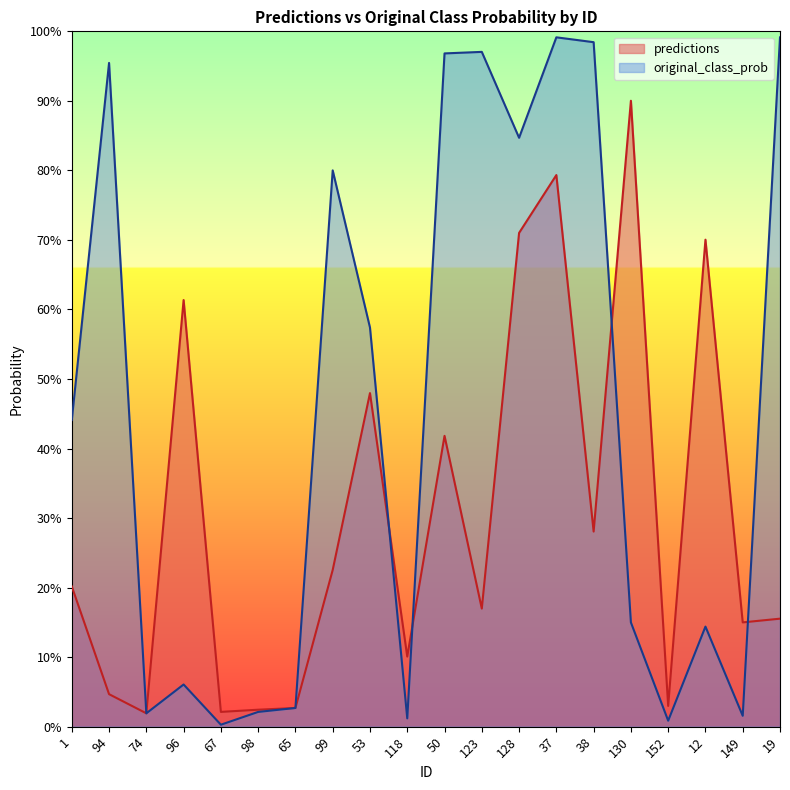

Between which two adjacent categories do predictions and original_class_prob first intersect?

94 and 74